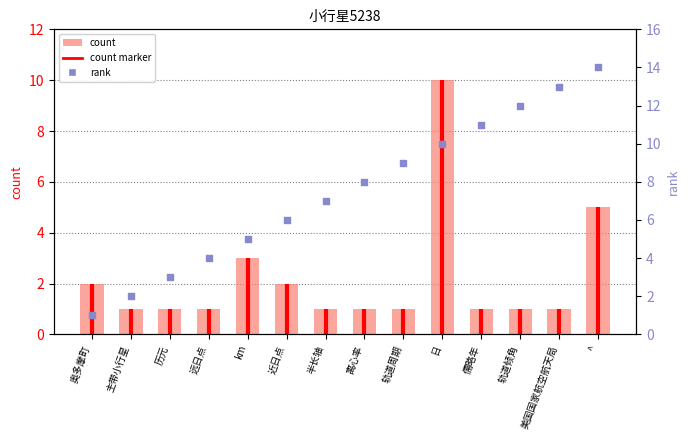

Which series reaches the maximum Y coordinate?

rank